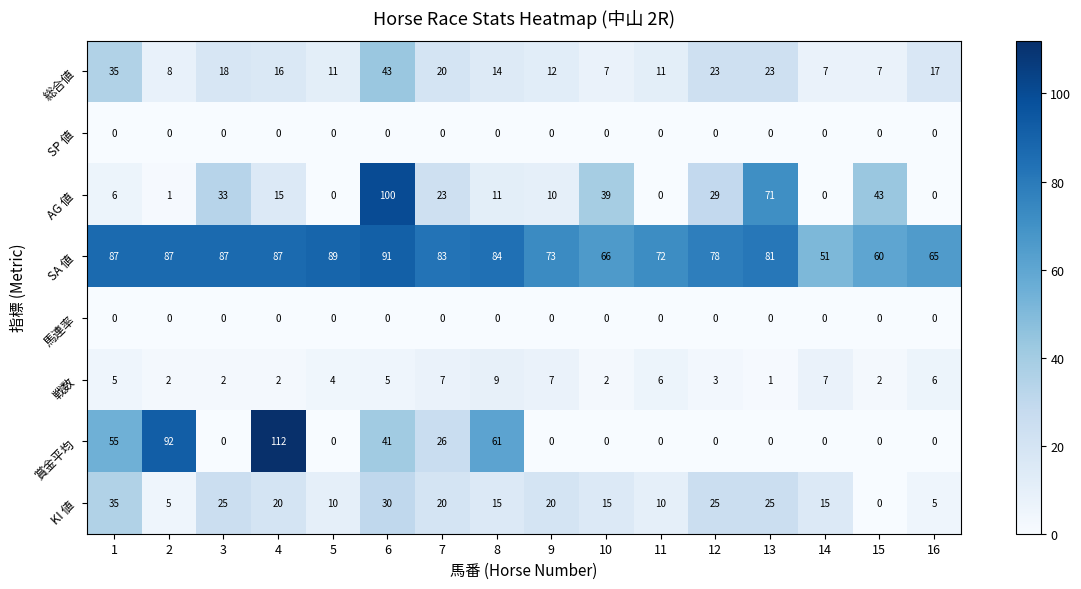

The SA 値 series shows 84 at 8. True or false?

True